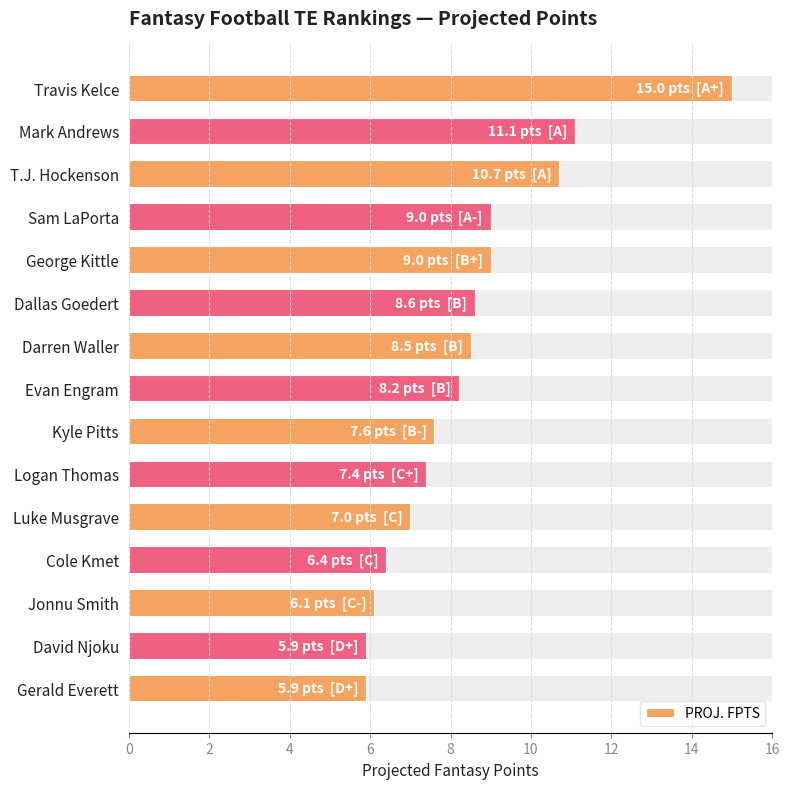

What is the difference between the maximum and minimum values?

9.1